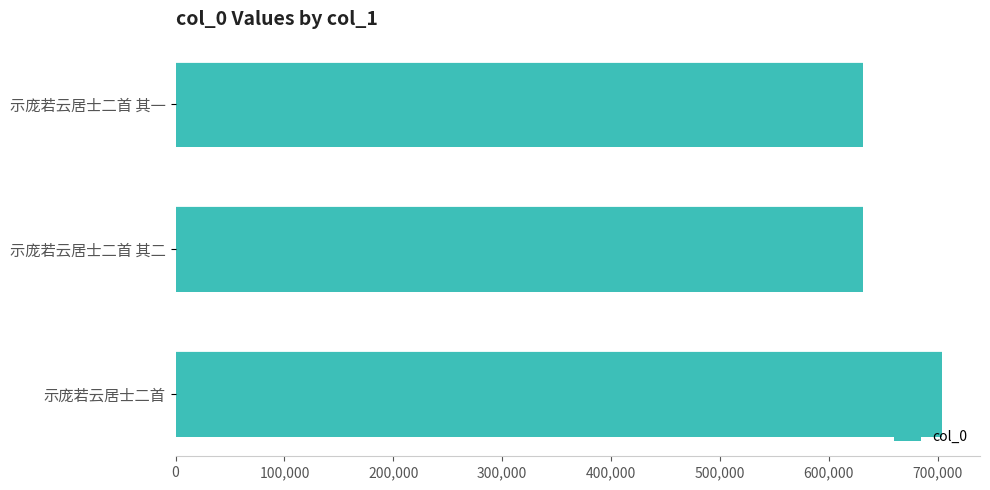

Approximately how many times larger is the value at 示庞若云居士二首 compared to 示庞若云居士二首 其二?

1.1